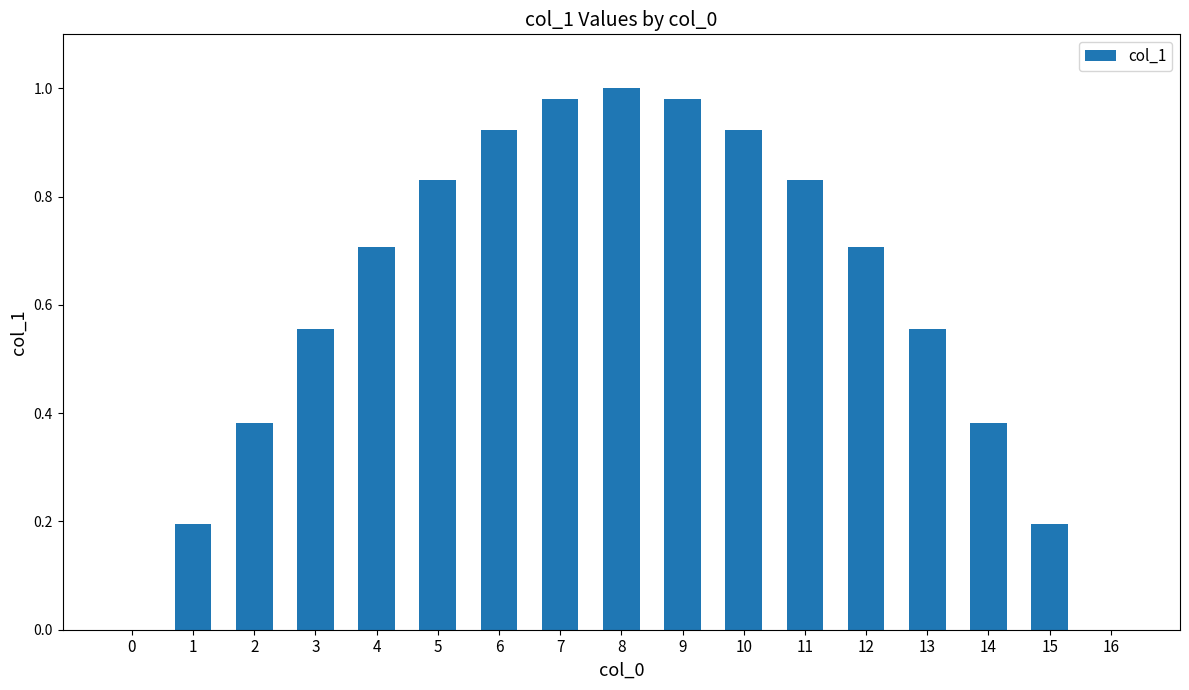

Which label corresponds to the largest value in the chart?

8